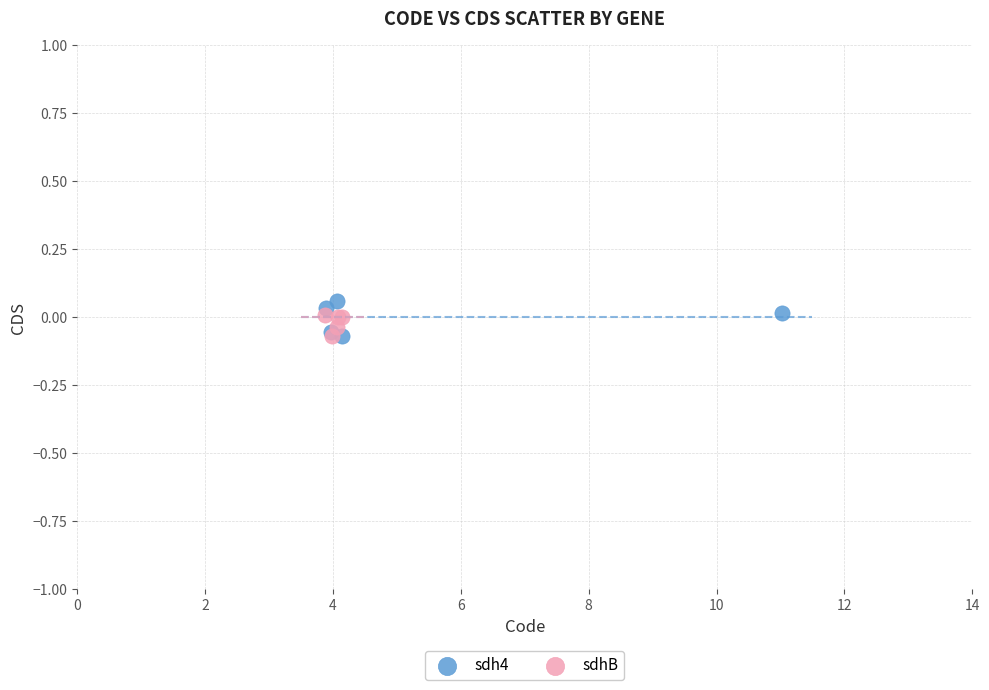

What are all the series names shown in the legend?

sdh4, sdhB